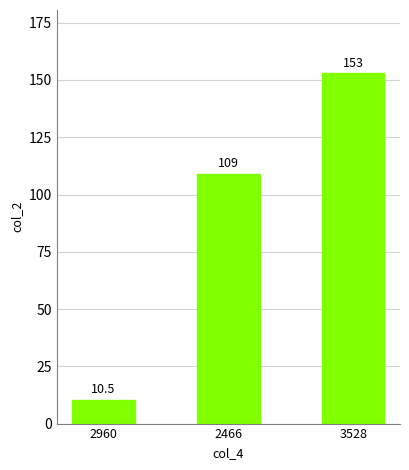

Count the number of data series in this chart.

1